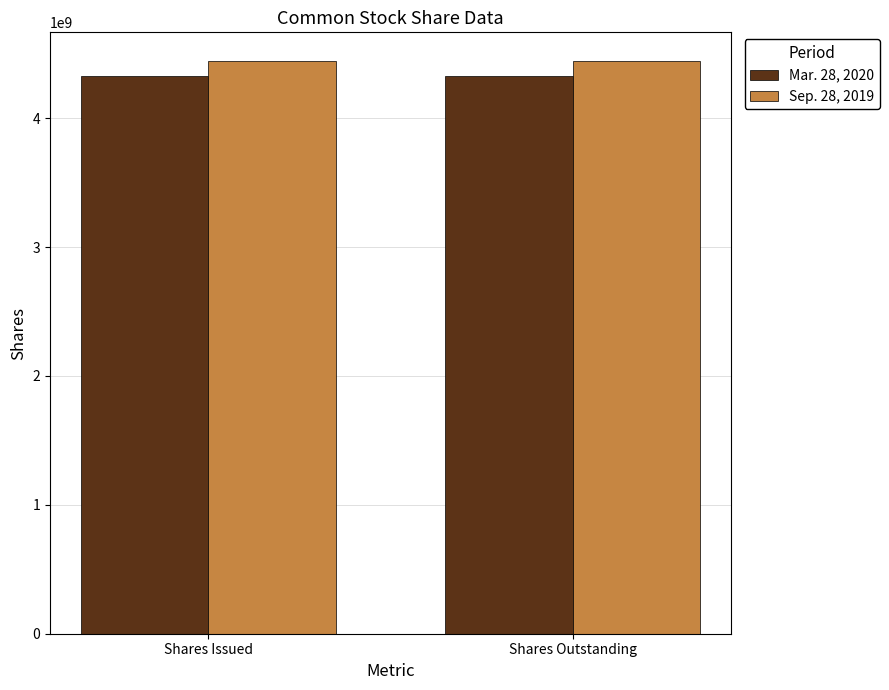

What is the sum of all Sep. 28, 2019 values?

8886472000